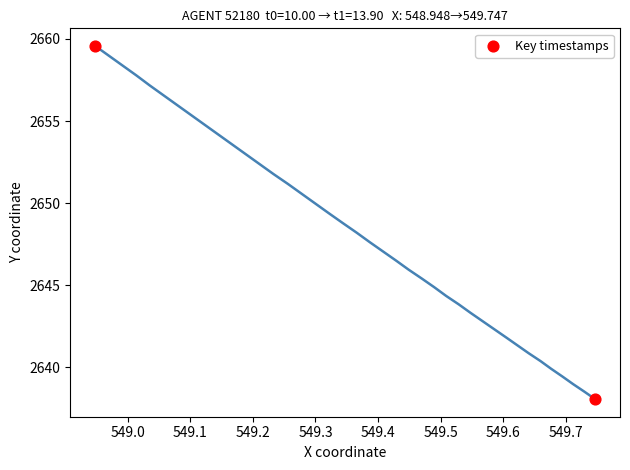

What Y value in the scatter plot is closest to 2648?

2638.1